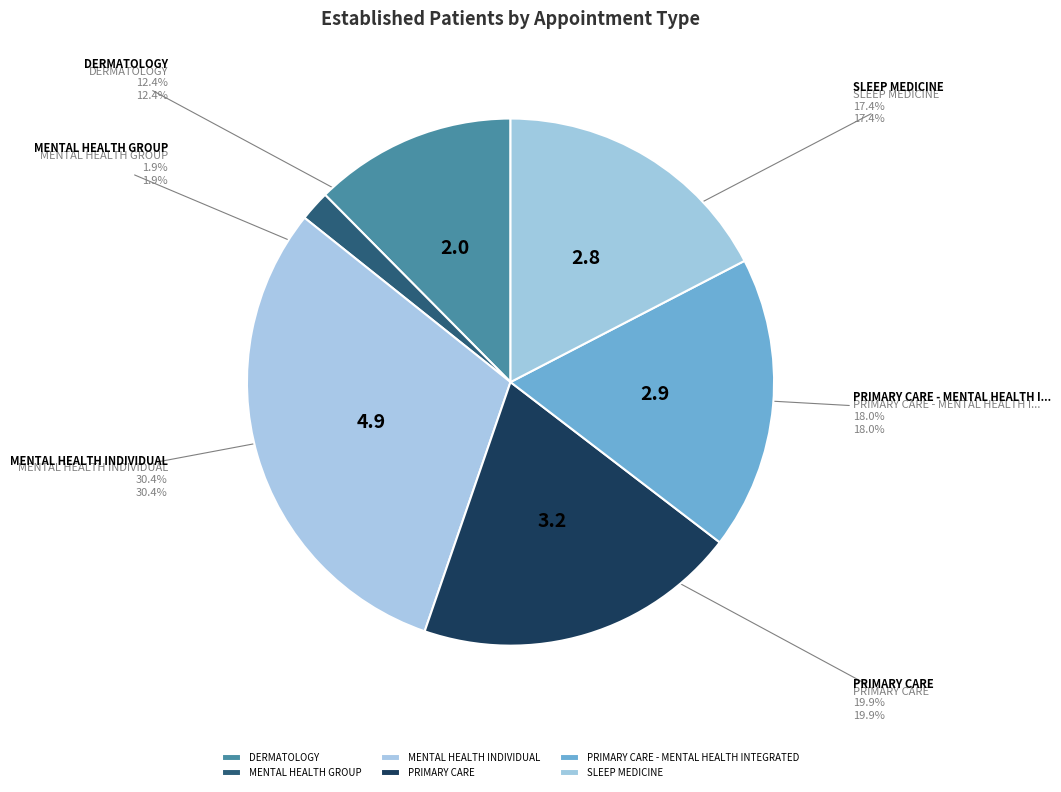

To the nearest percent, what is the difference between the largest and smallest slice percentages?

29%